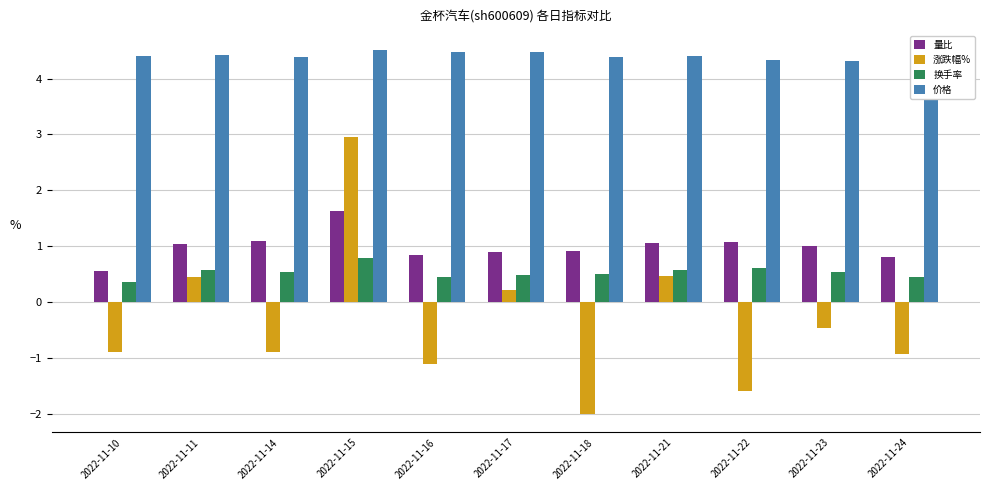

Rank the categories by 涨跌幅% value from highest to lowest.

2022-11-15, 2022-11-21, 2022-11-11, 2022-11-17, 2022-11-23, 2022-11-10, 2022-11-14, 2022-11-24, 2022-11-16, 2022-11-22, 2022-11-18